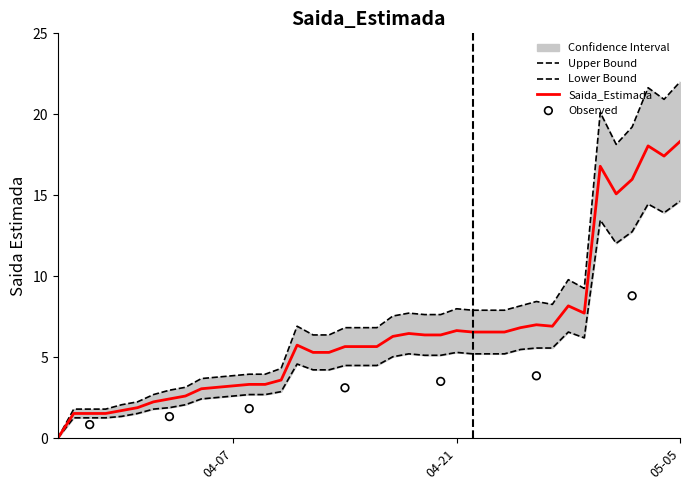

What is the ratio of the value at 2020-05-01 to the value at 2020-04-04?

5.8